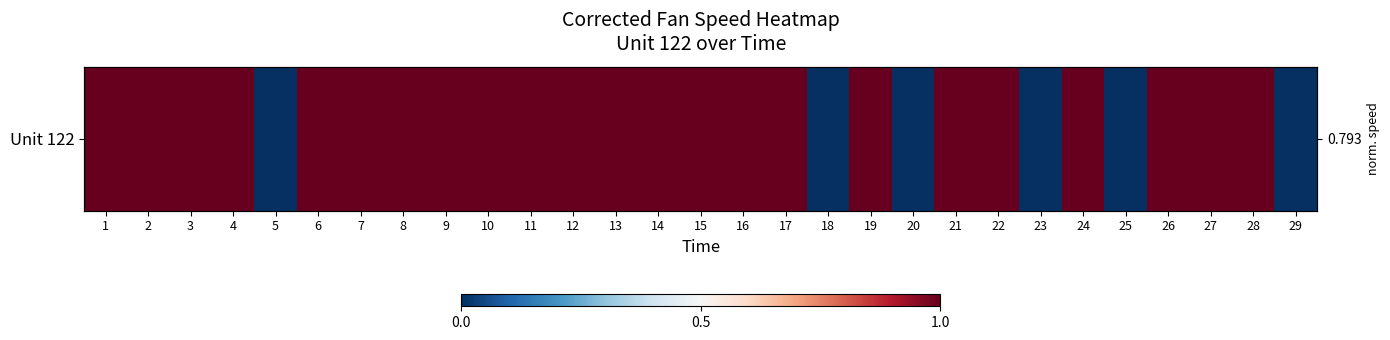

Rank the categories by value from highest to lowest.

11, 22, 2, 3, 9, 12, 13, 14, 27, 21, 10, 7, 24, 1, 28, 19, 6, 4, 26, 16, 15, 17, 8, 23, 5, 20, 25, 29, 18